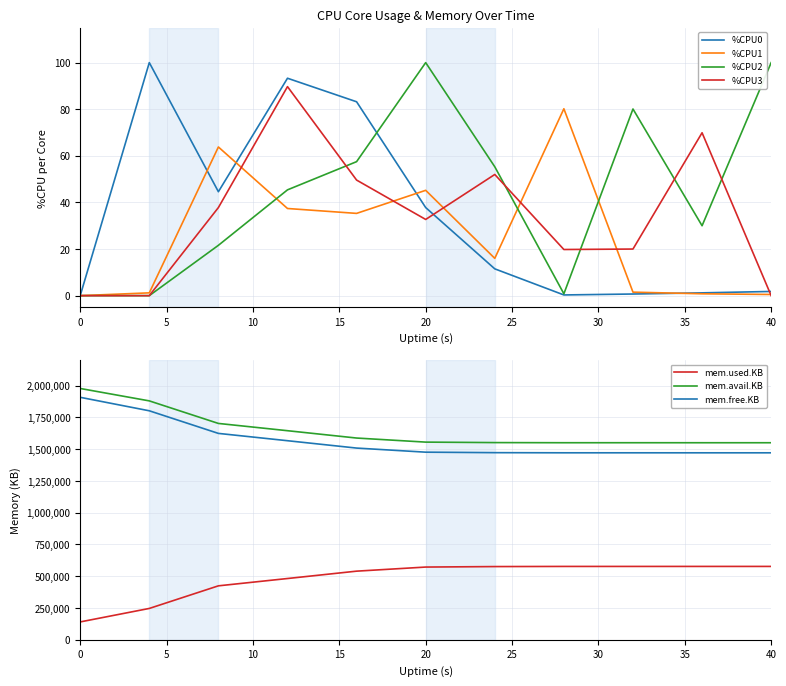

The value of %CPU0 at 20 is 37.8. True or false?

True